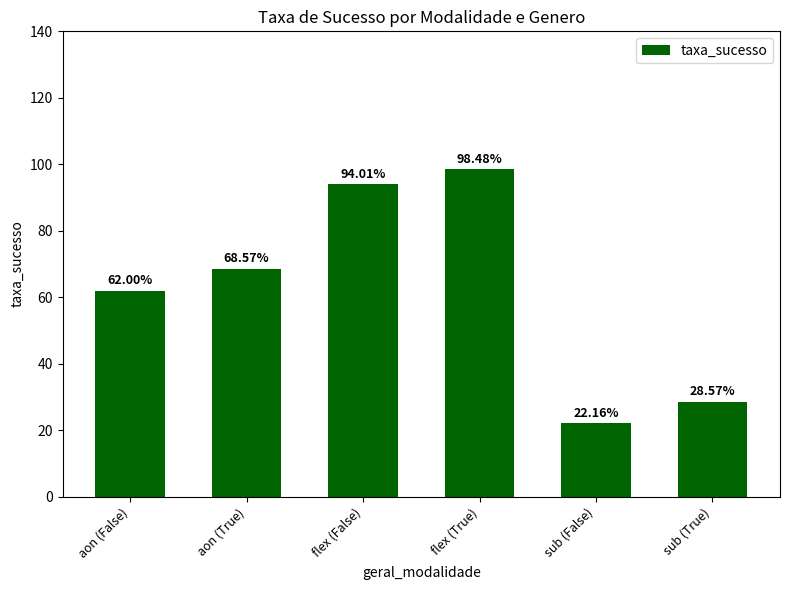

Reading left to right, transcribe all the data shown in this chart.

62.0	68.6	94.0	98.5	22.2	28.6